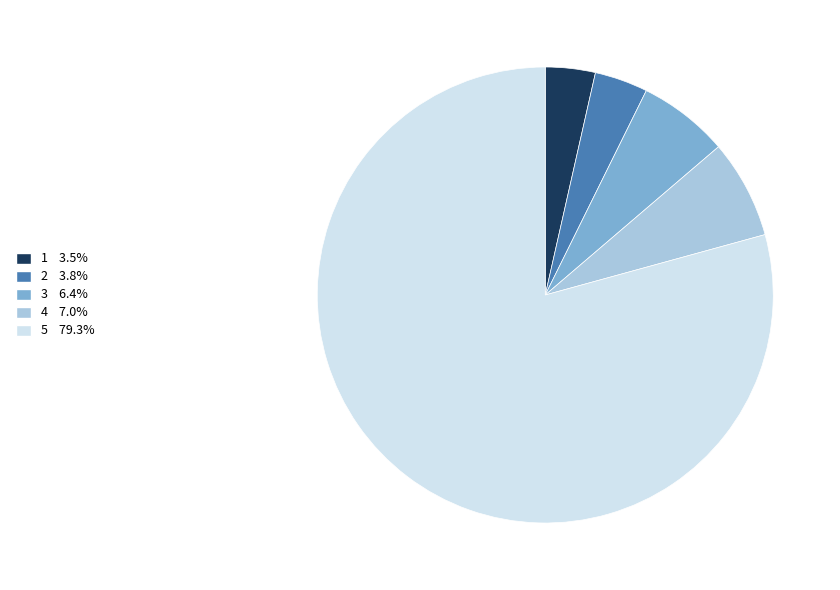

Does any single category account for the majority?

Yes